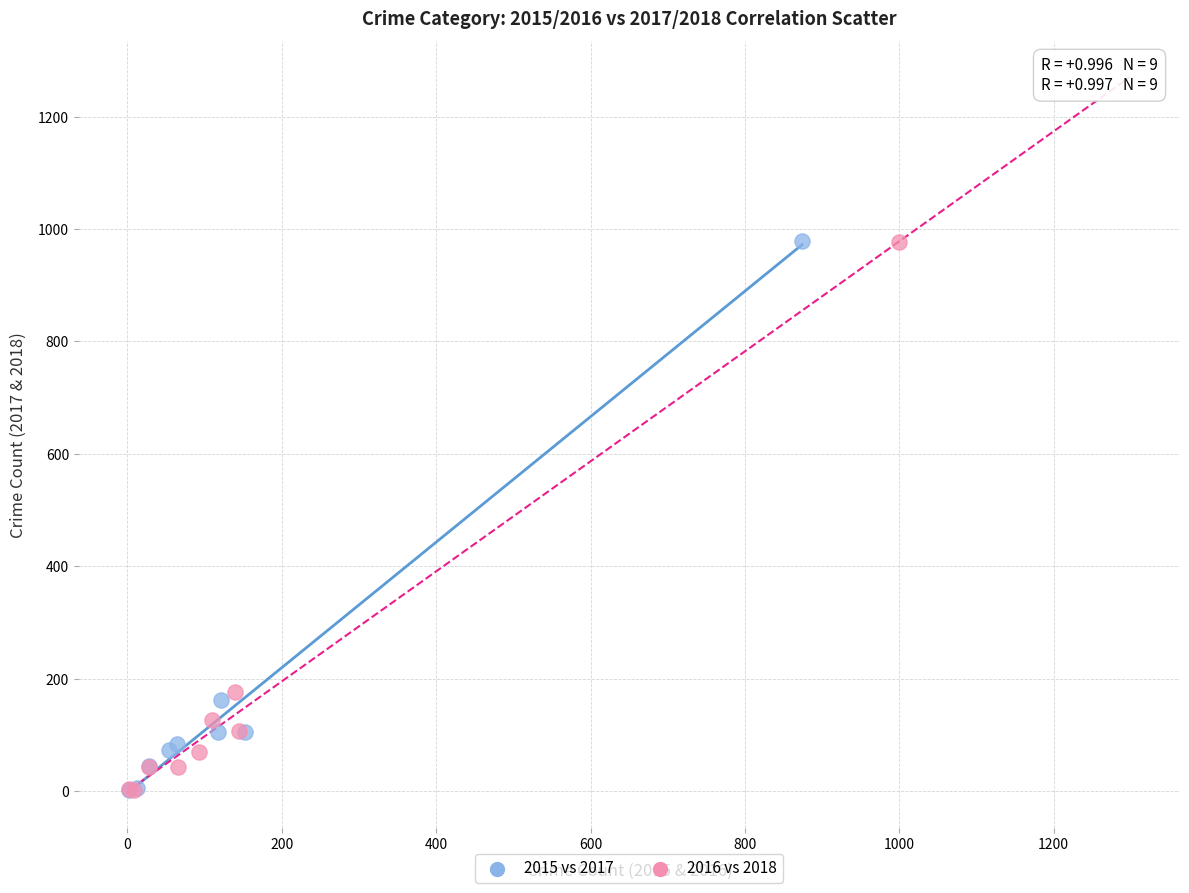

What are all the series names shown in the legend?

2015 vs 2017, 2016 vs 2018